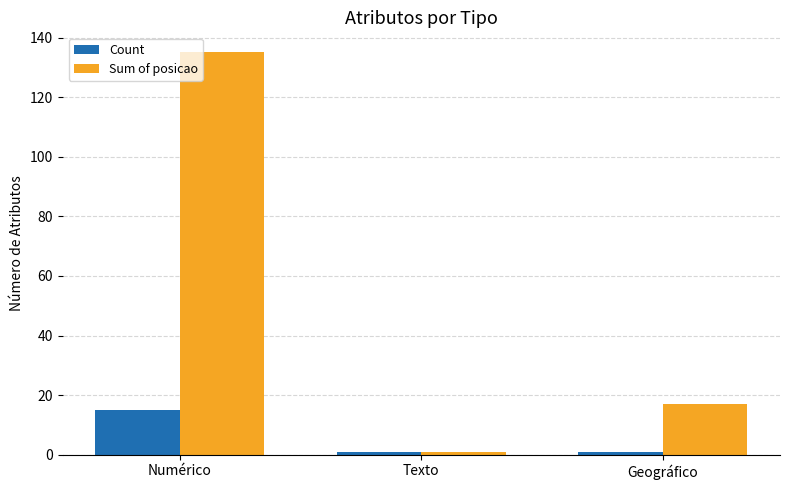

At Geográfico, list the series in order from smallest to largest.

Count, Sum of posicao